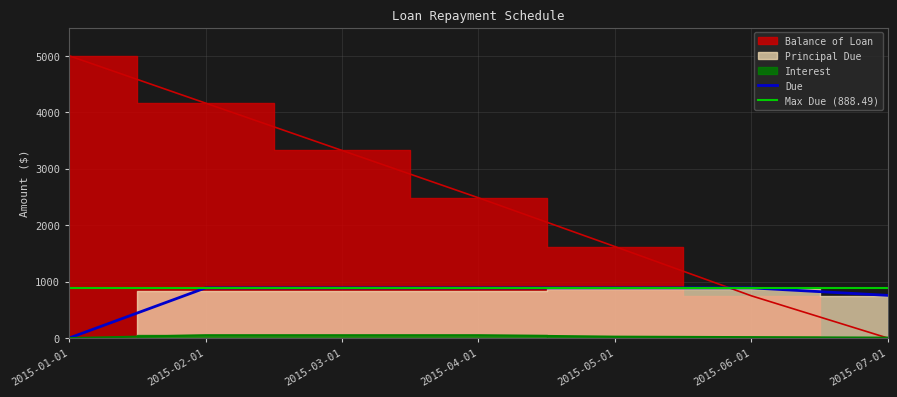

Where does the Principal Due series first go above 888?

2015-02-01